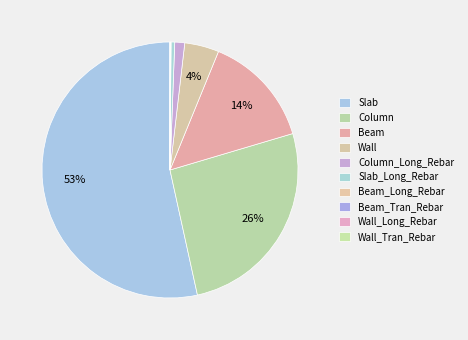

To the nearest percent, what is the combined percentage of Slab_Long_Rebar and Slab?

54%